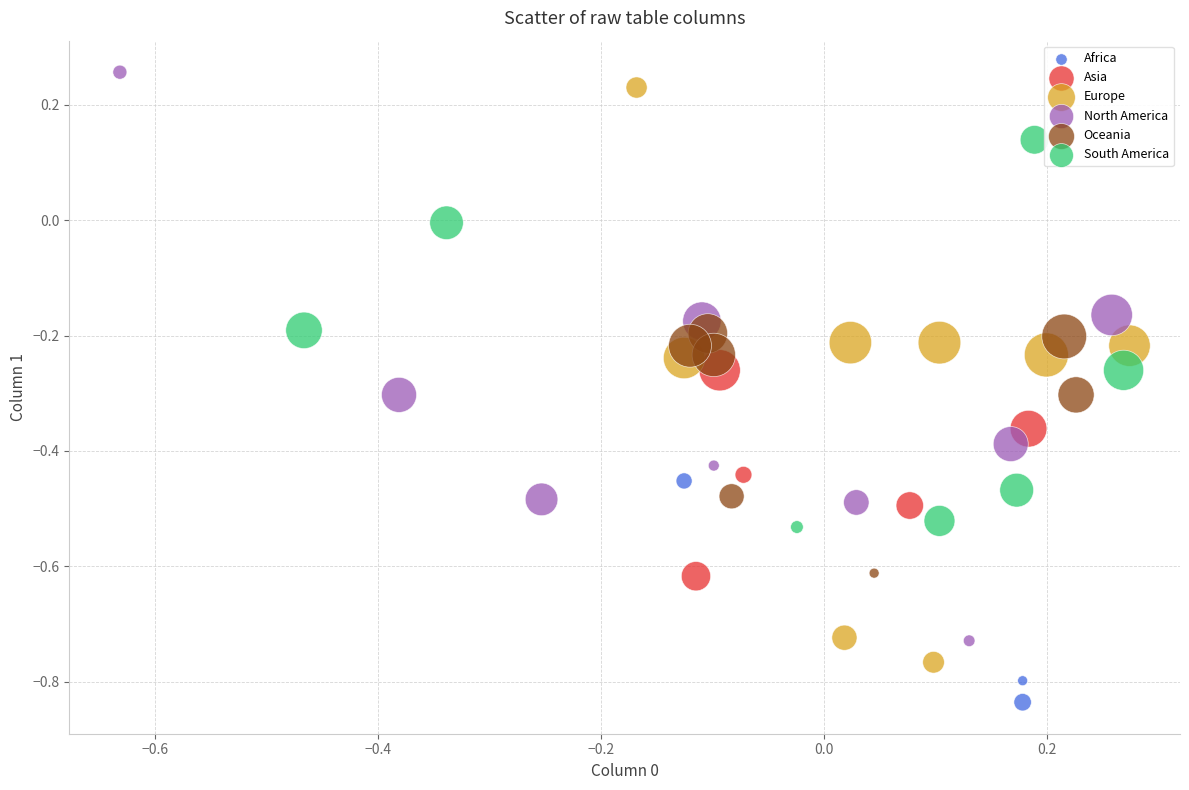

Which series reaches the minimum Y coordinate?

Africa